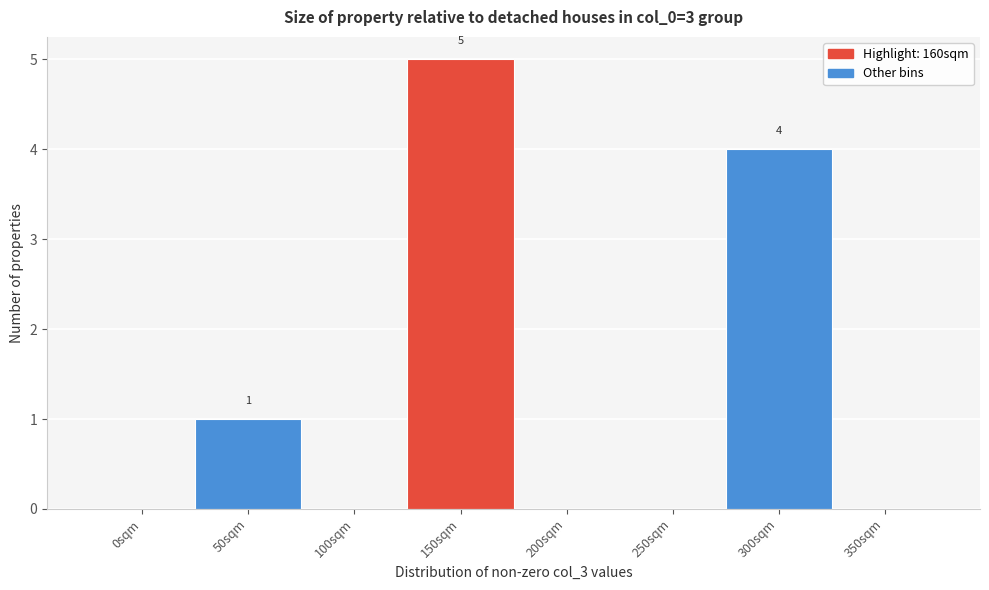

Reading left to right, what are all the values shown in this chart?

0sqm=0	50sqm=1	100sqm=0	150sqm=5	200sqm=0	250sqm=0	300sqm=4	350sqm=0